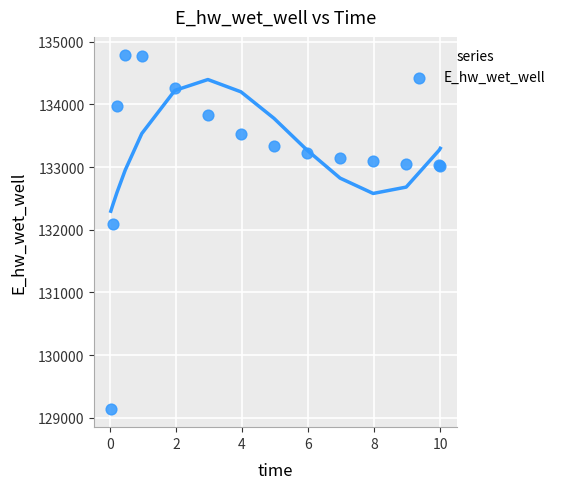

What Y value in the scatter plot is closest to 131962?

132086.3